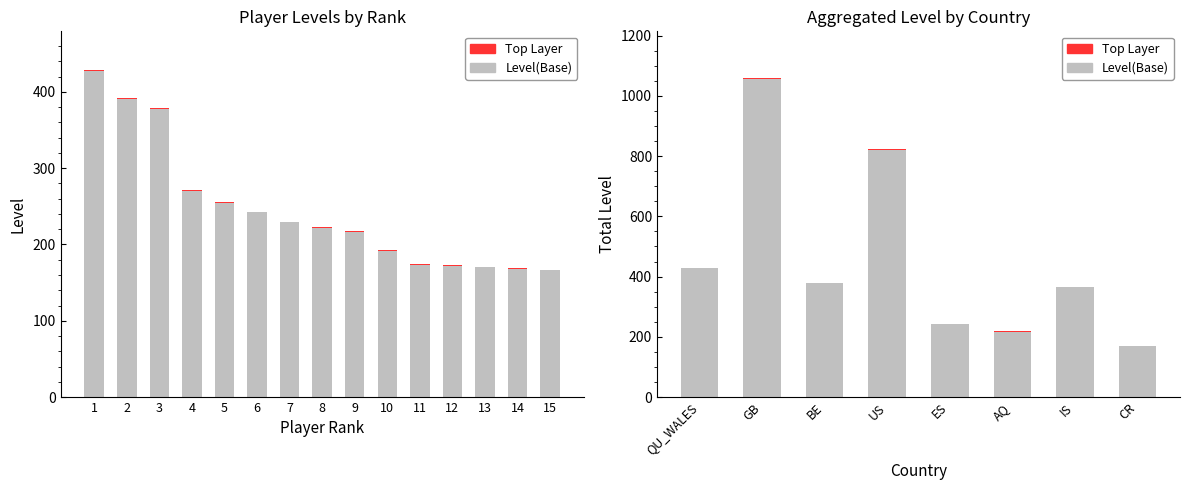

What is the value of the Top Layer bar at the 3rd from the left?

1